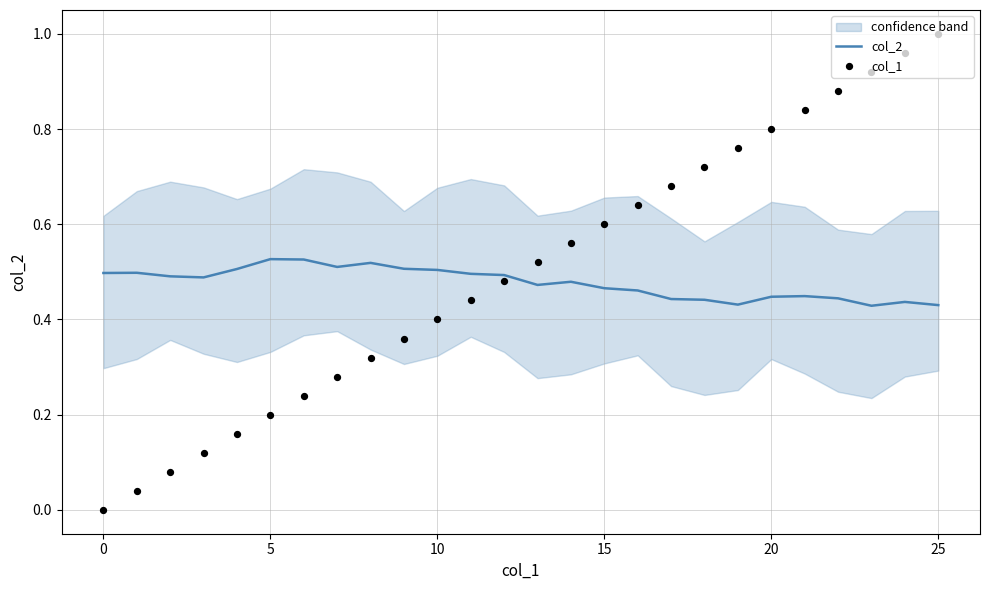

Is the value of col_1 at 14 greater than the value of col_2 at 25?

Yes